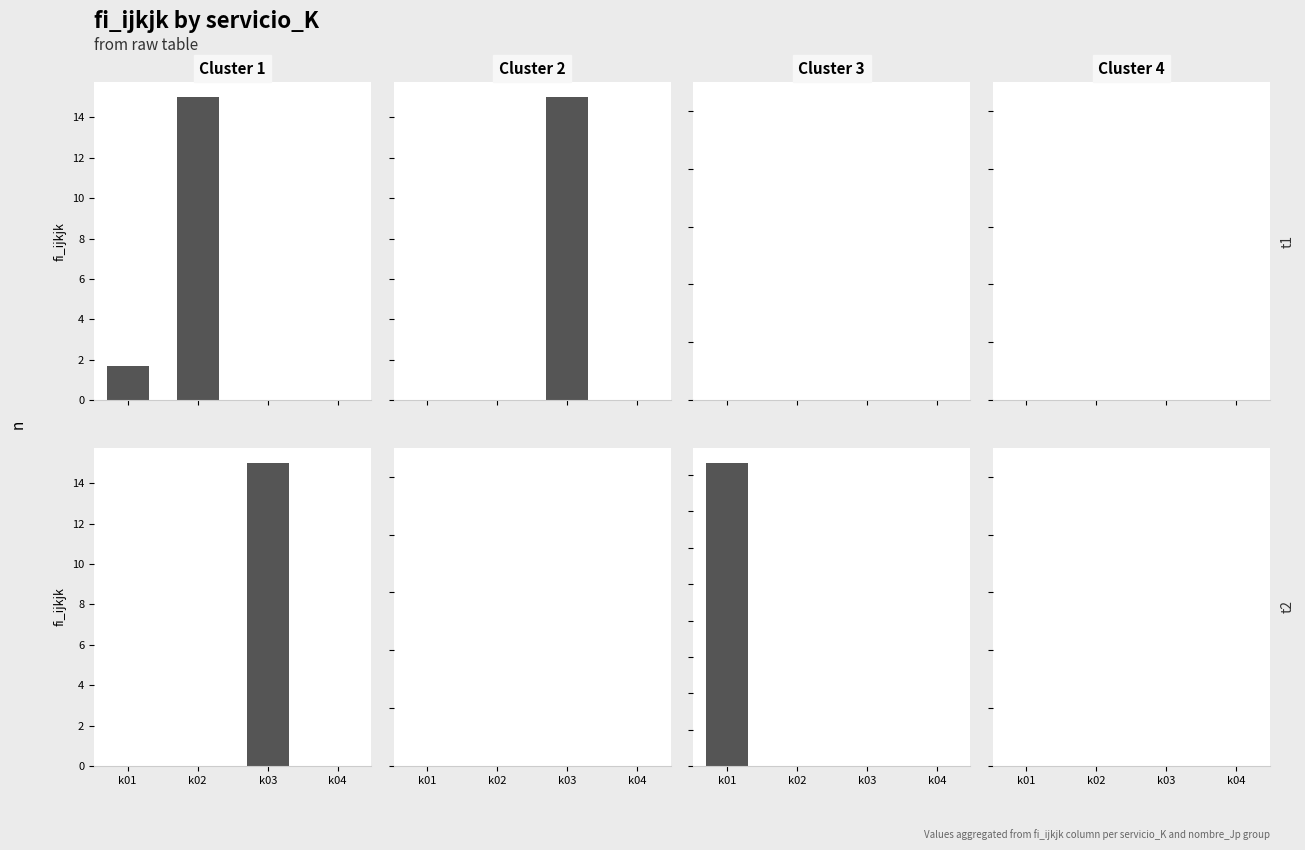

Between k01 and k04, which series saw the biggest shift?

Cluster 3